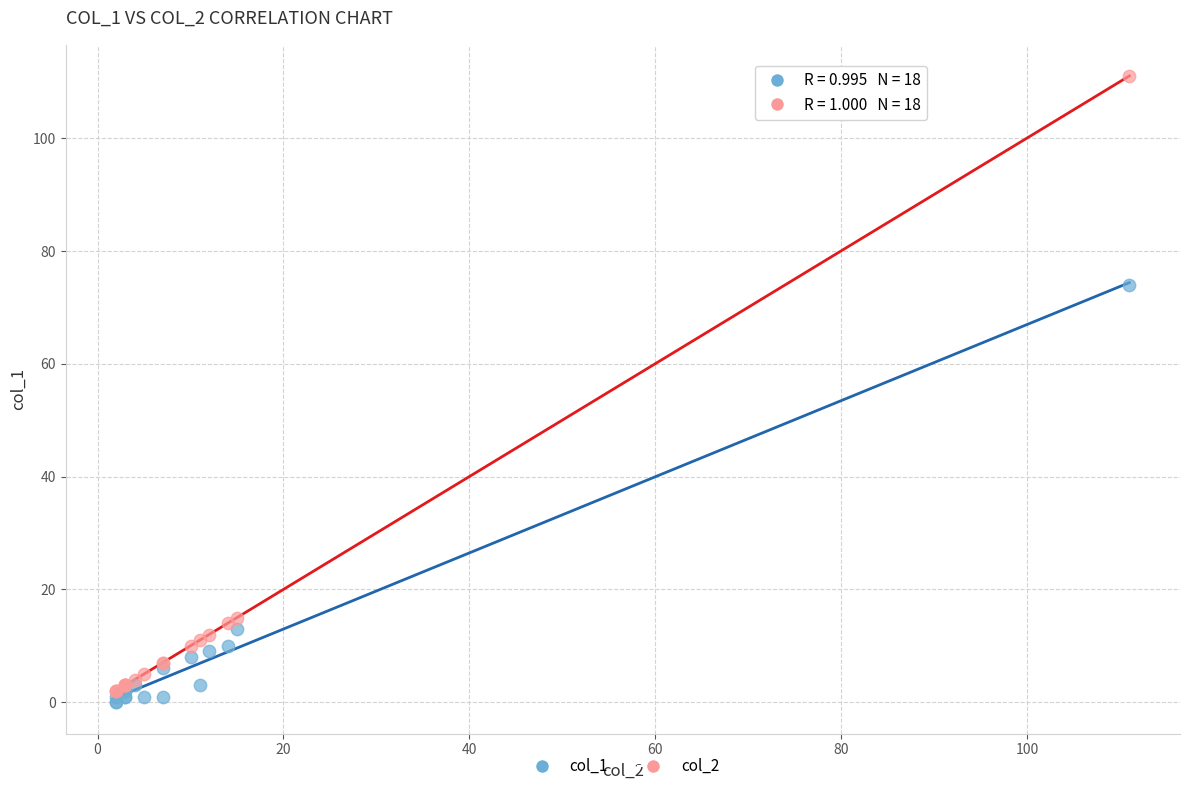

Across all series, what Y value is closest to 55?

74